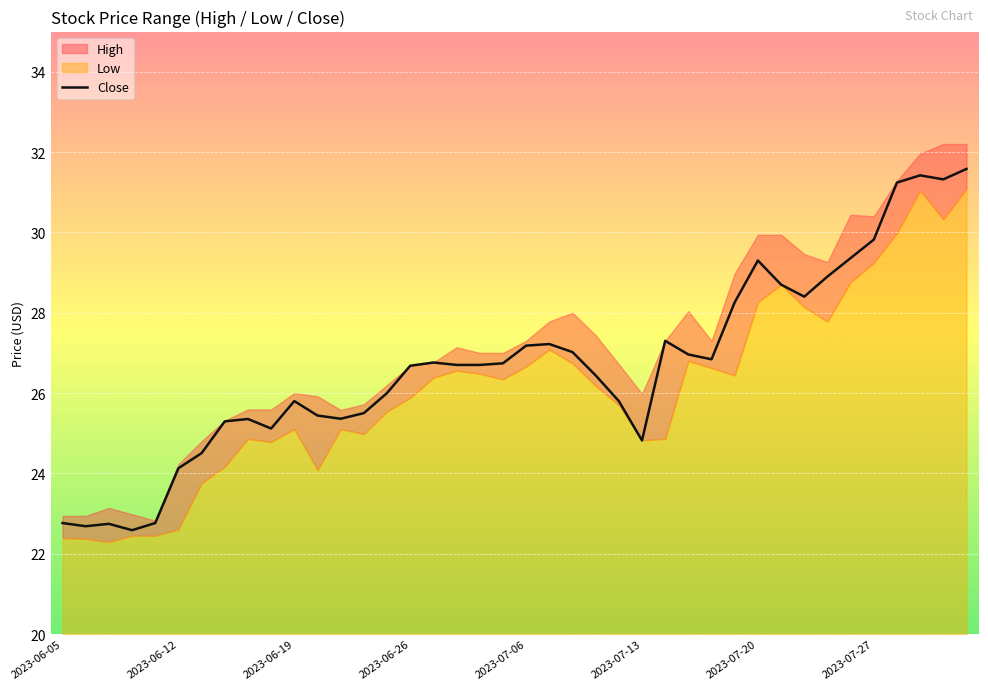

What is the average value?

26.7